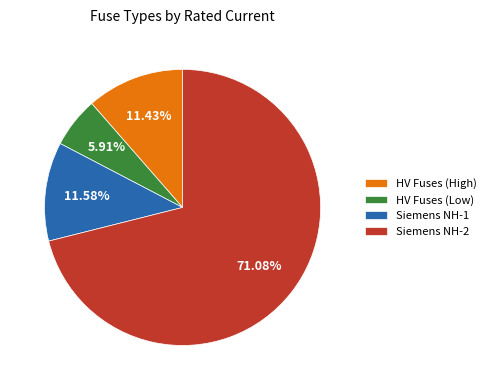

Which category has the smallest portion of the pie?

HV Fuses (Low)